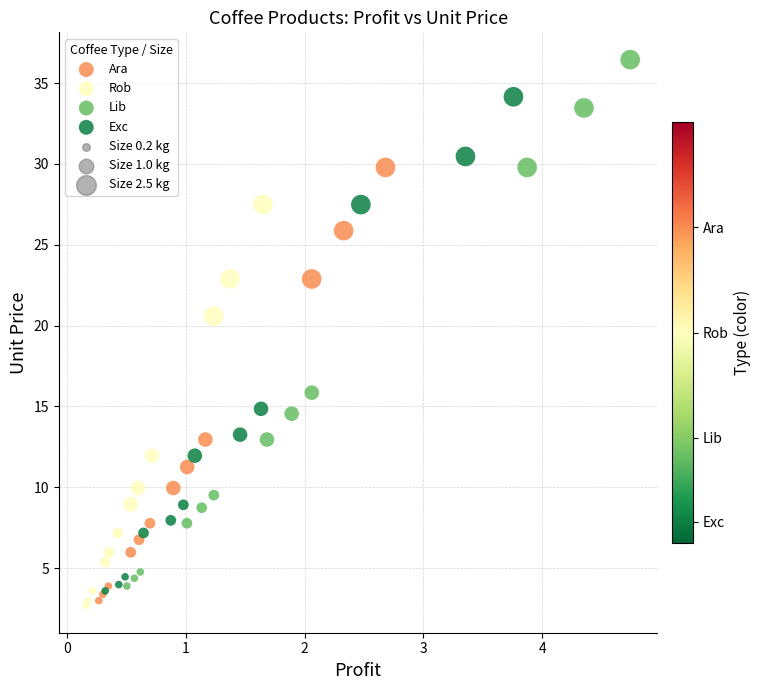

Which series reaches the maximum Y coordinate?

Lib